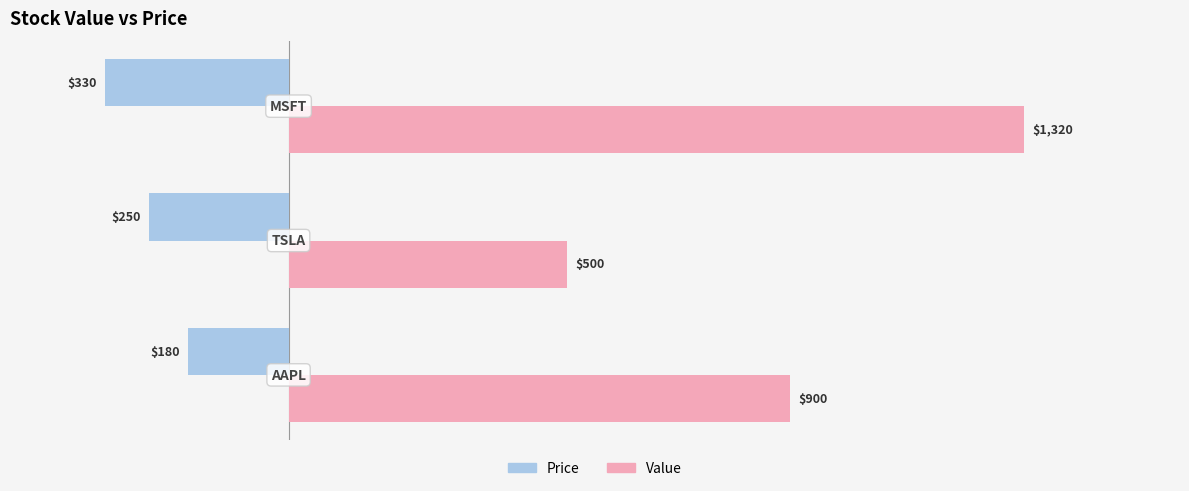

What is the greatest value displayed?

1320